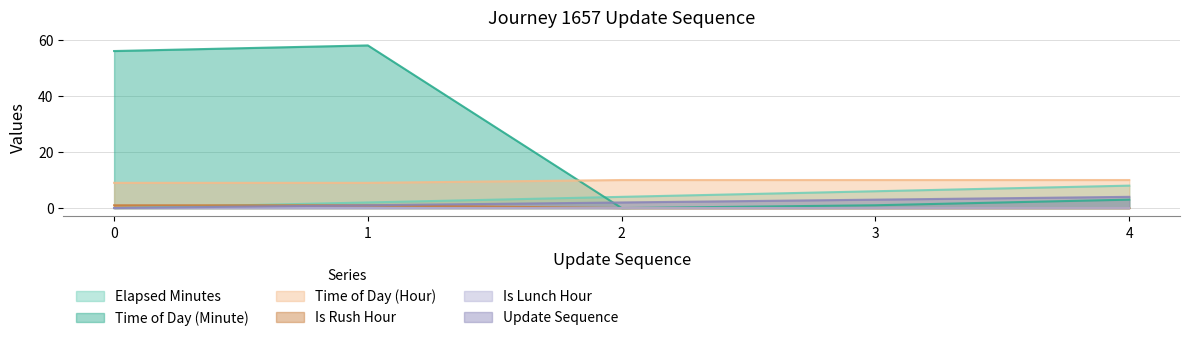

How many times do Elapsed Minutes and Is Rush Hour cross each other?

1